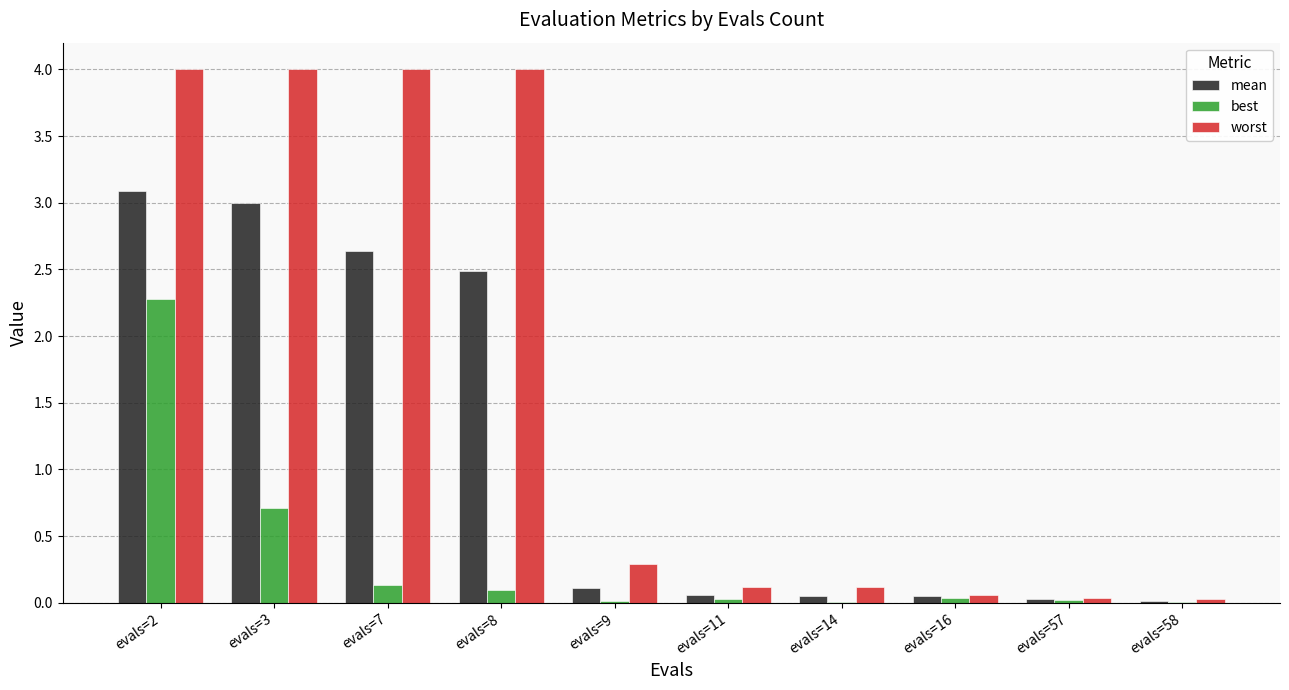

At which category is the sum across all series the highest?

evals=2